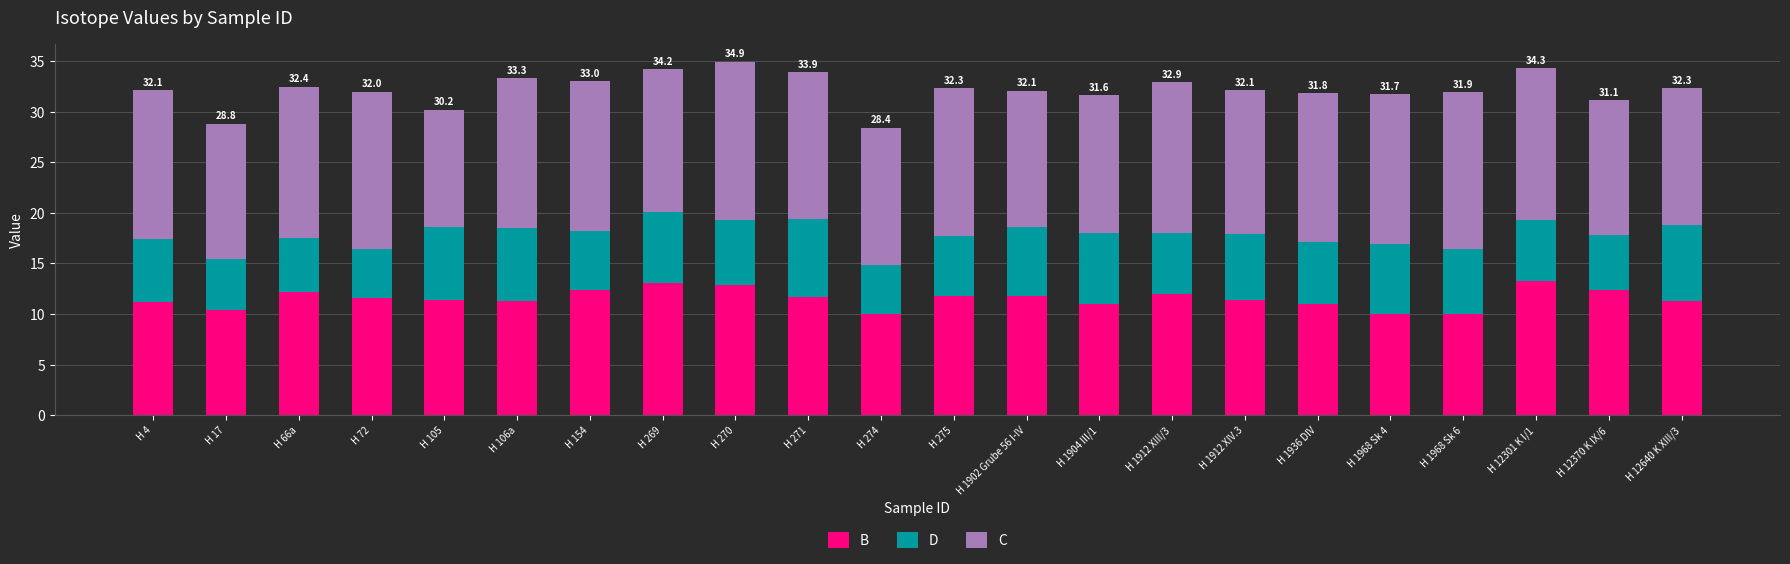

What is the difference between the maximum and minimum values in the B series?

3.3